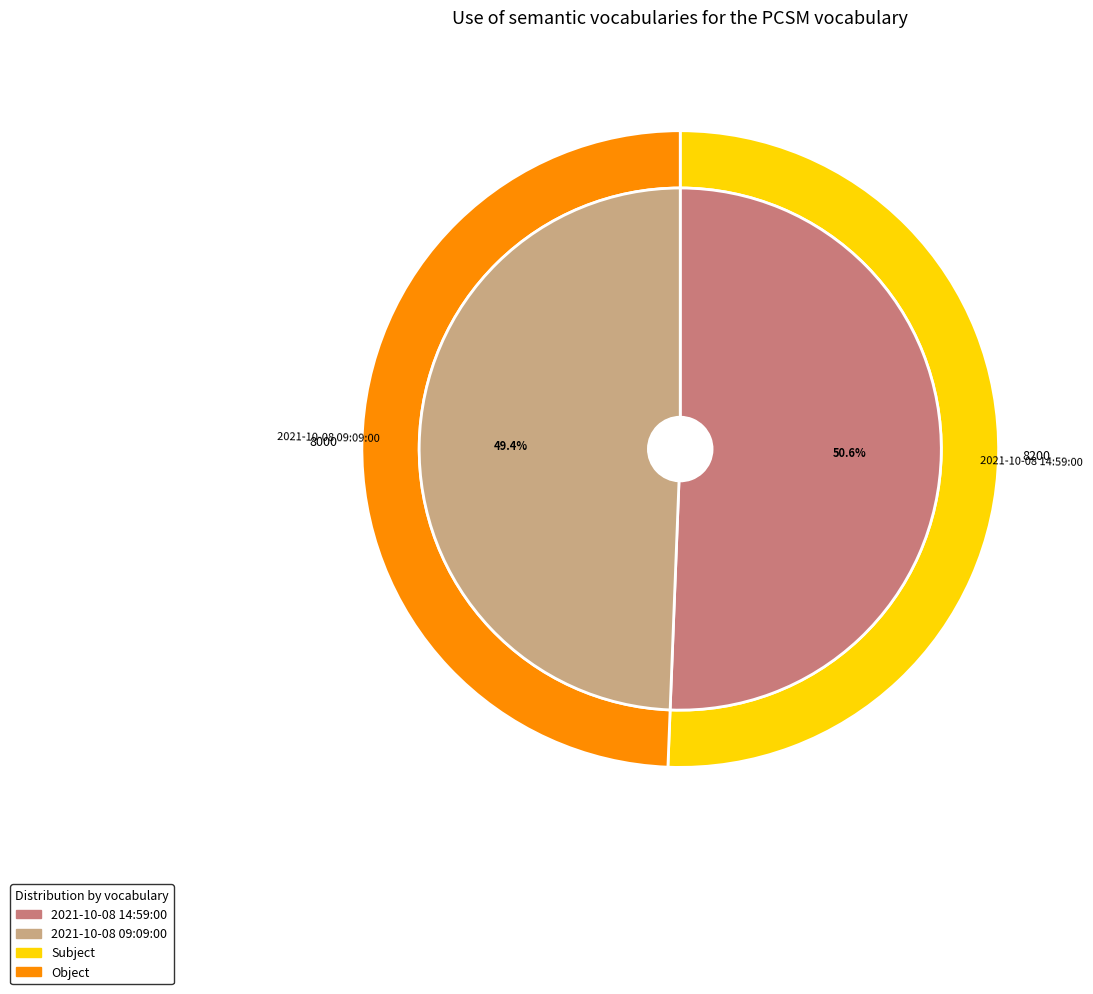

How many slices are in this pie chart?

2